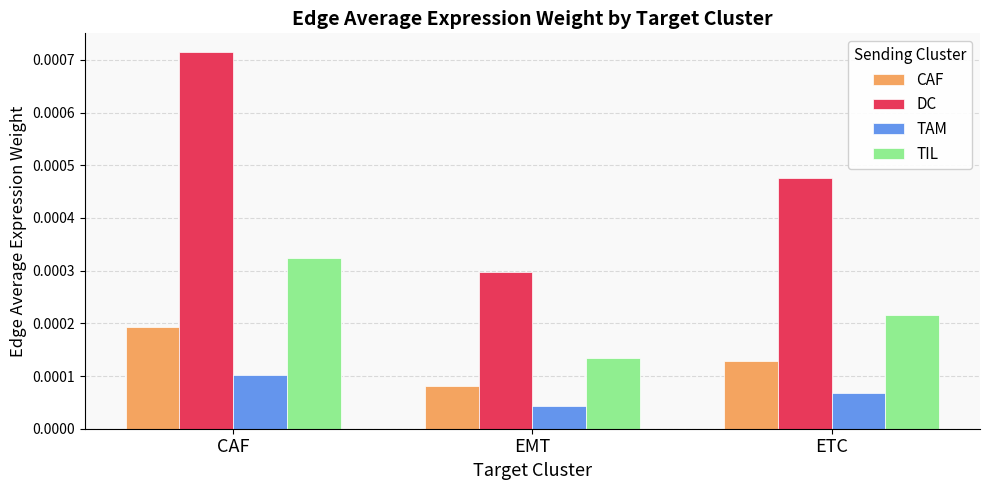

Which series has the widest spread of values?

DC